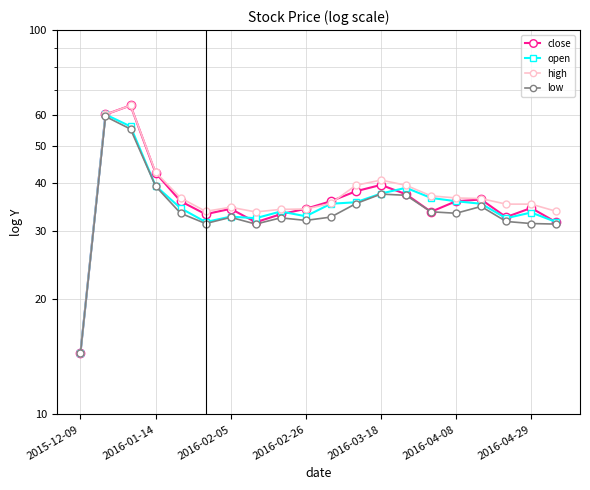

What is the sum of all open values?

720.6